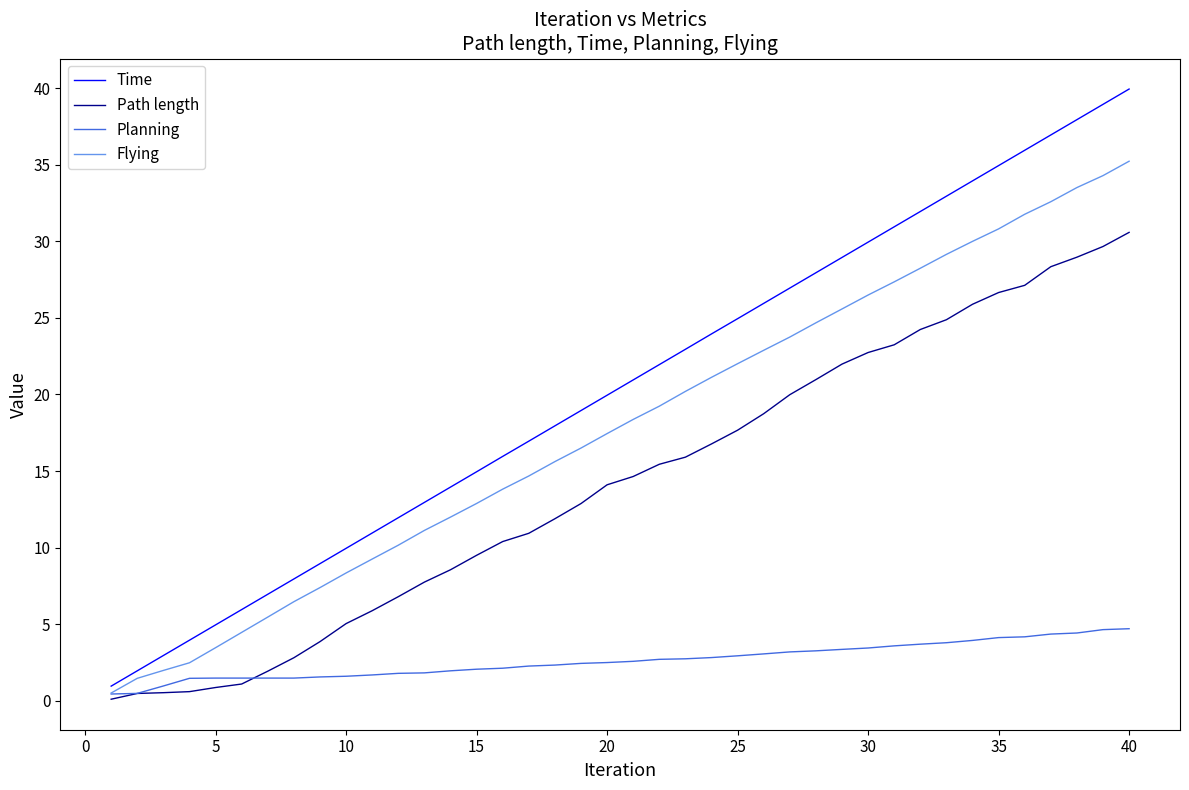

Which series has the largest range (max minus min)?

Time